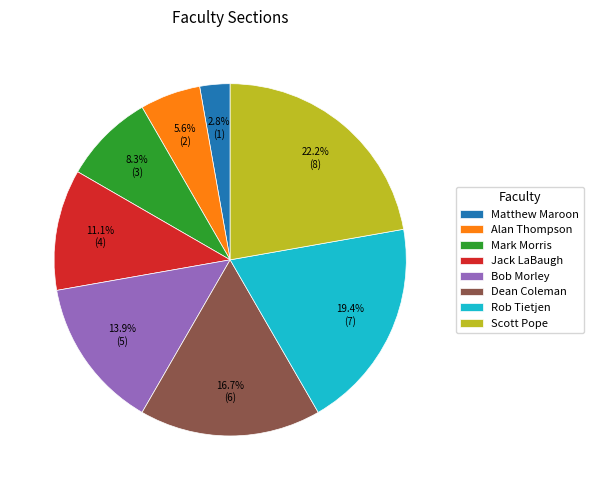

Count the number of slices in the pie.

8